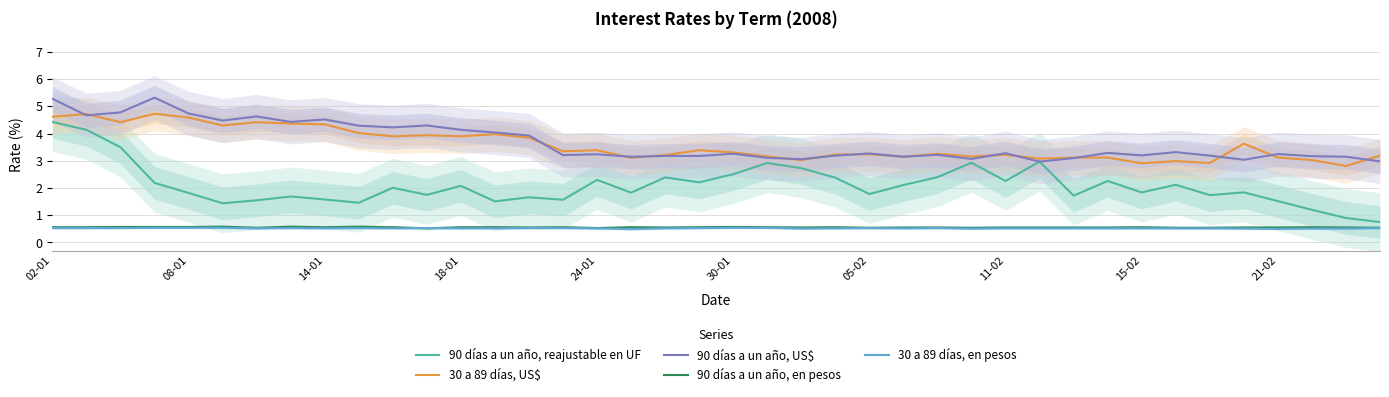

Where does the 90 días a un año, reajustable en UF series first go above 2?

02-01